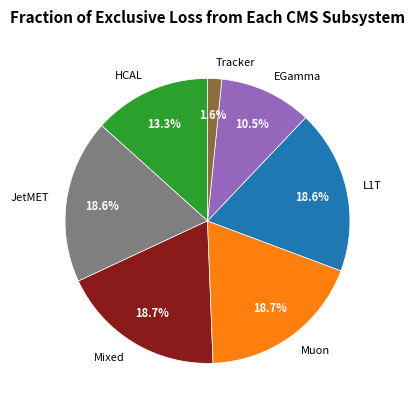

Which category has the smallest portion of the pie?

Tracker